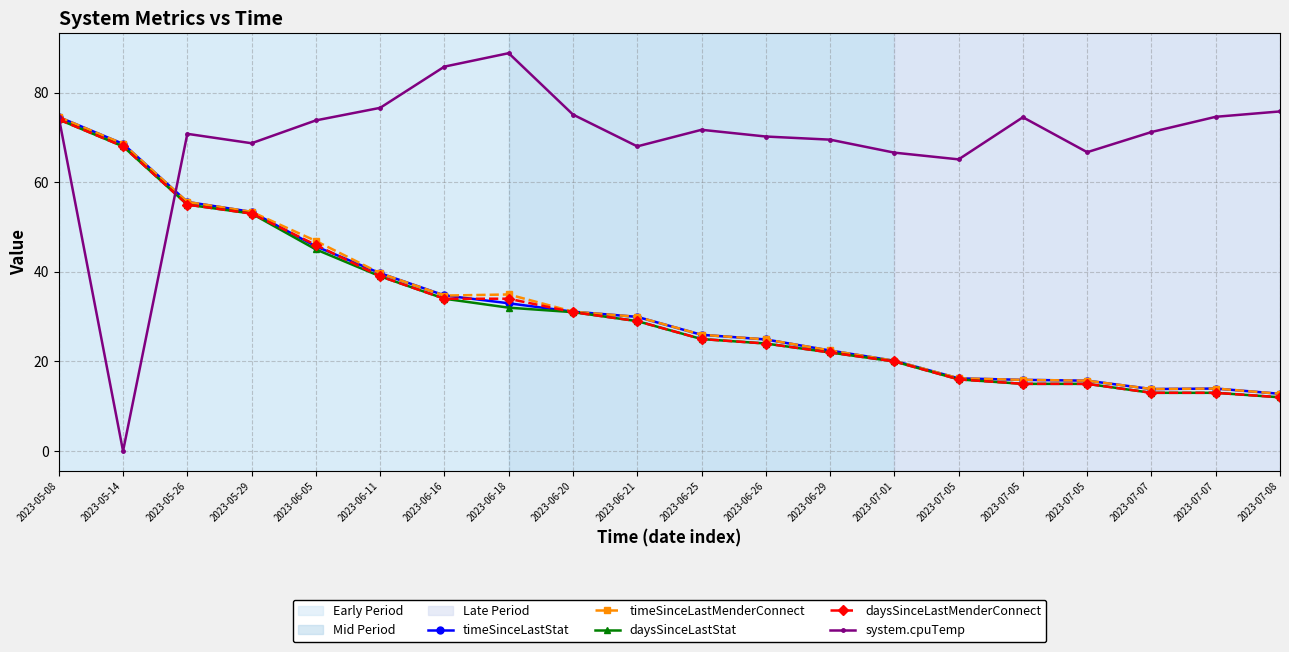

True or false: timeSinceLastMenderConnect and daysSinceLastStat intersect in this chart.

False